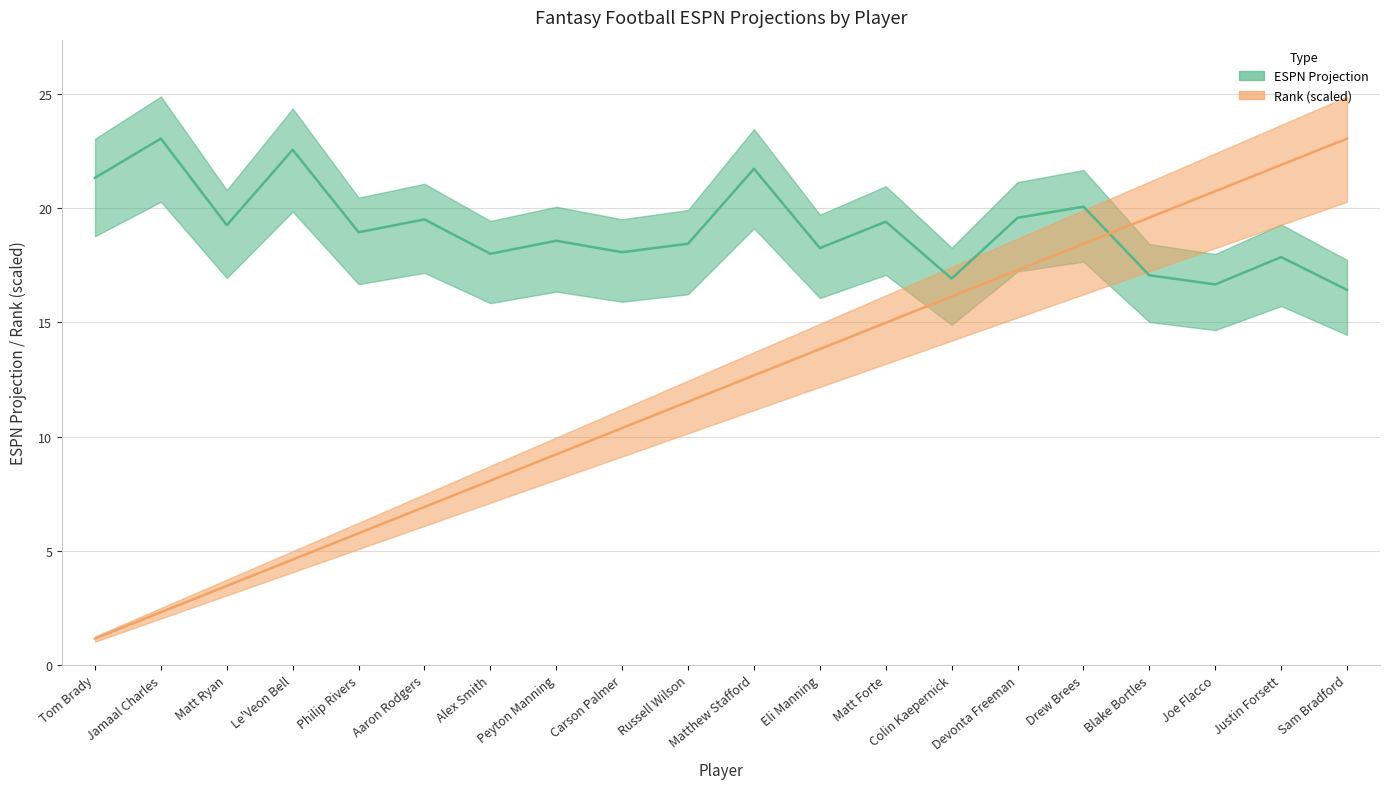

What is the spread (max minus min) of values at Carson Palmer?

7.7